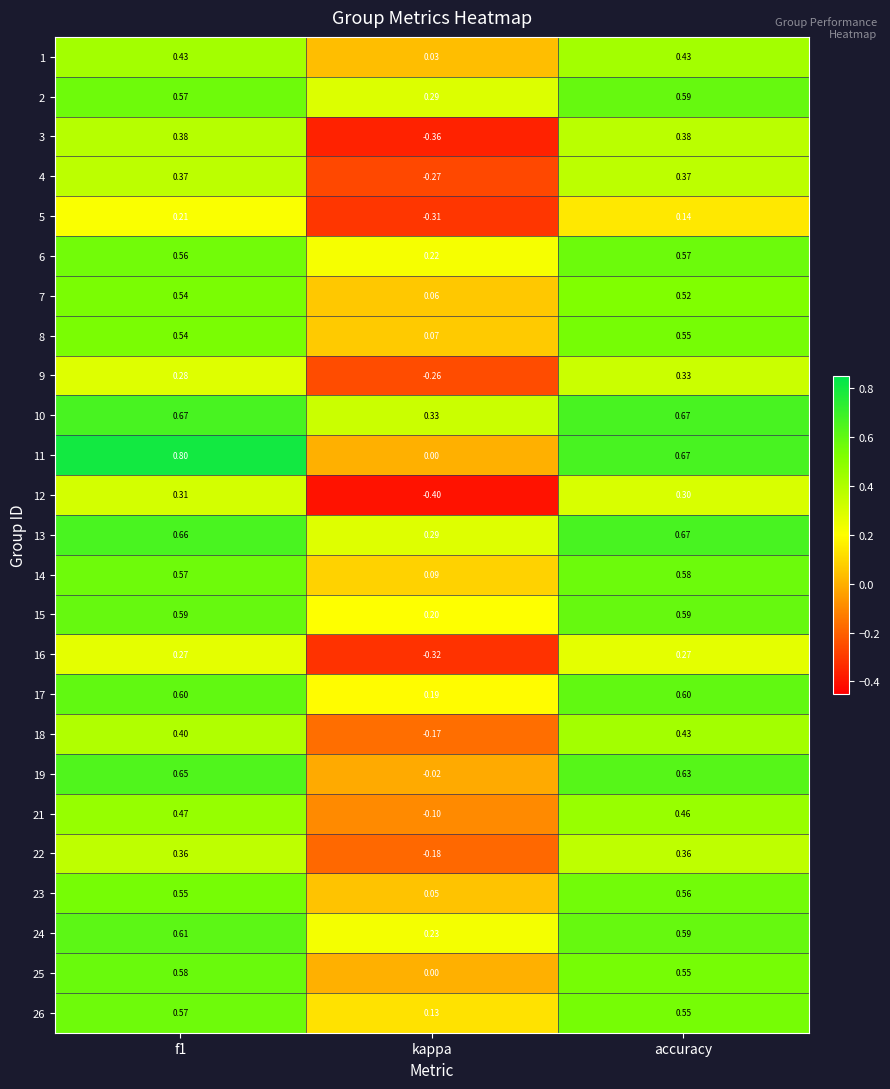

At which category is the sum across all series the highest?

f1